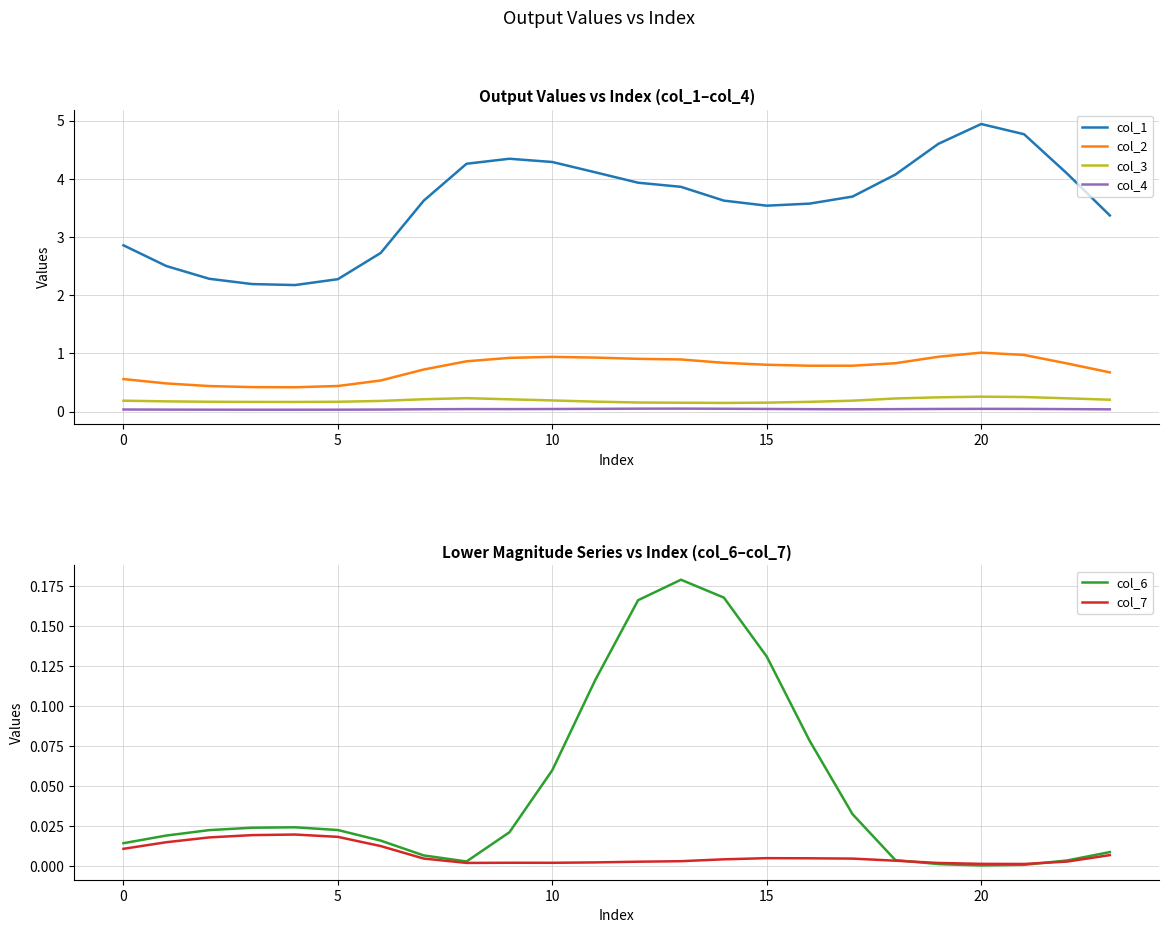

Count the number of categories in the chart.

24